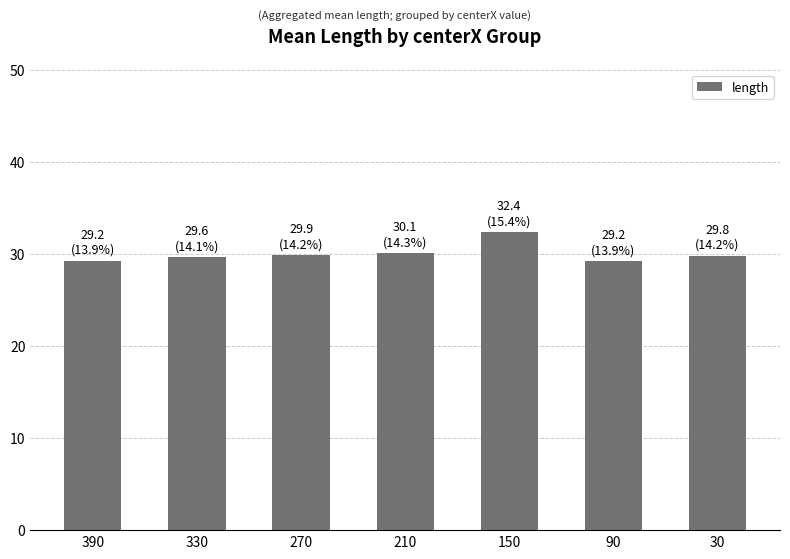

True or false: the data shows 29.6 at 330.

True